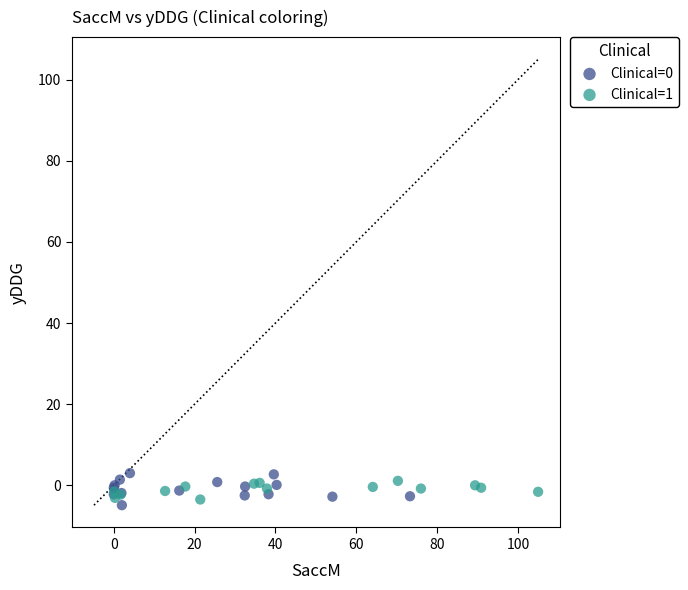

What are all the series names shown in the legend?

Clinical=0, Clinical=1